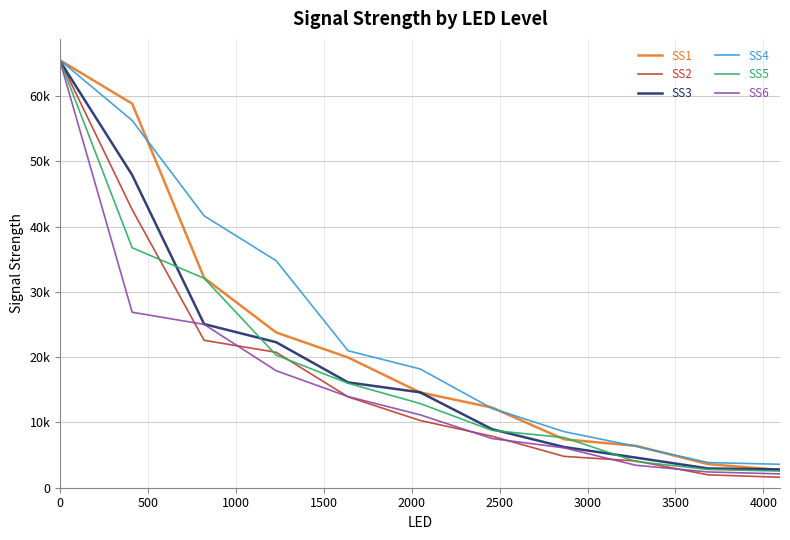

What is the average value of the SS3 series?

19724.5